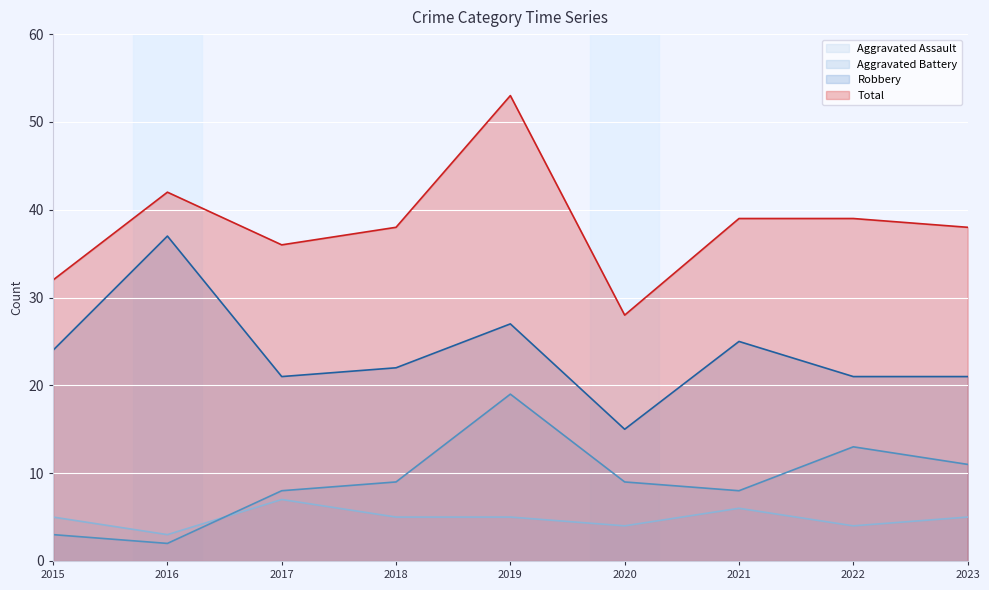

What is the difference between the maximum and minimum values in the Robbery series?

22